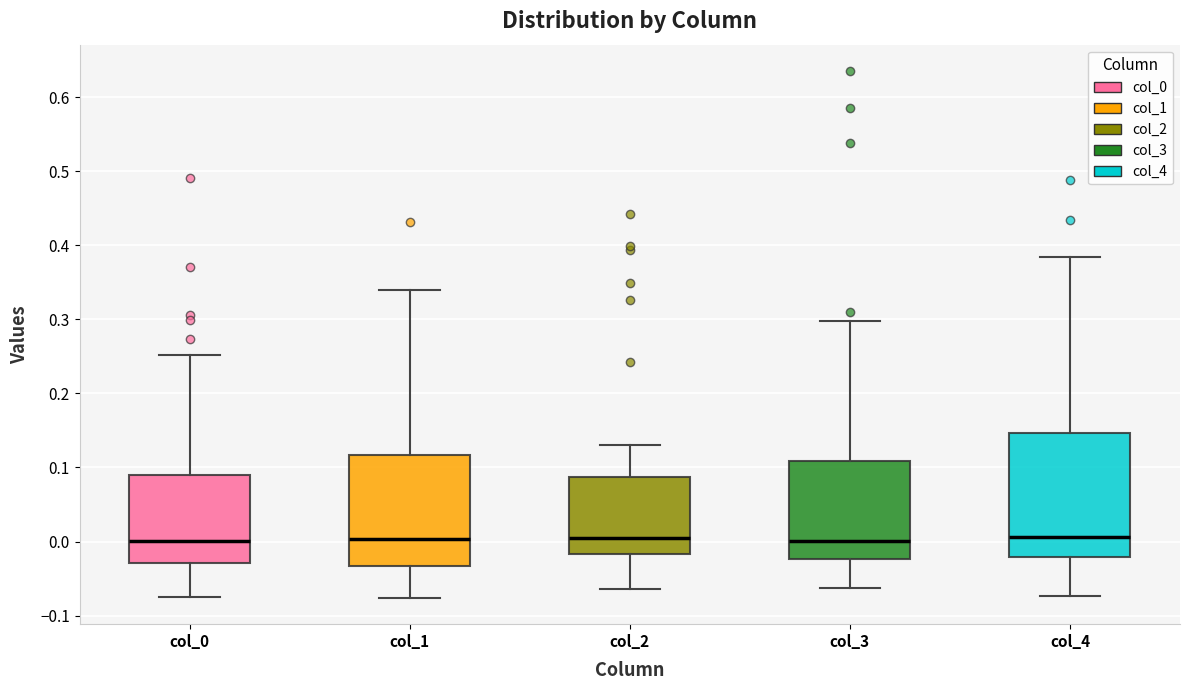

Reading left to right, transcribe this box plot: for each box, give where its median line is, the range the box spans, and where its two whiskers end, as read against the y-axis. The values are not printed on the chart, so give them approximately, as read against the axis.

col_0: median 0.00, box -0.03 to 0.09, whiskers -0.07 to 0.25
col_1: median 0.00, box -0.03 to 0.12, whiskers -0.08 to 0.34
col_2: median 0.00, box -0.02 to 0.09, whiskers -0.06 to 0.13
col_3: median 0.00, box -0.02 to 0.11, whiskers -0.06 to 0.30
col_4: median 0.01, box -0.02 to 0.15, whiskers -0.07 to 0.38